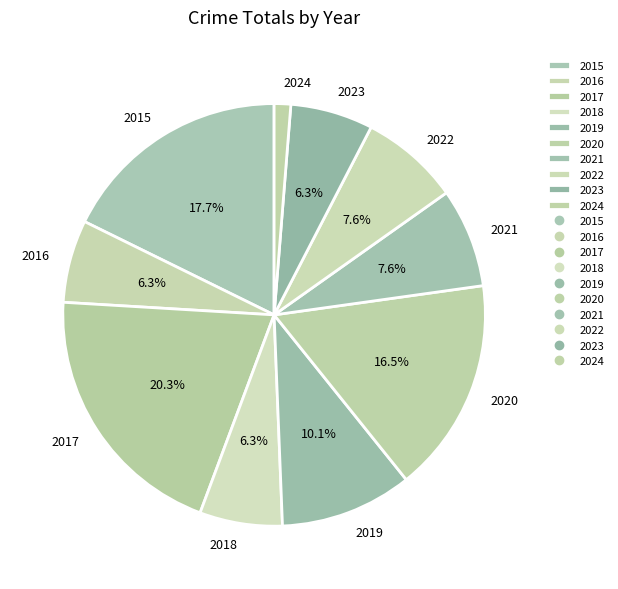

Combined, do 2023 and 2022 account for over 50%?

No